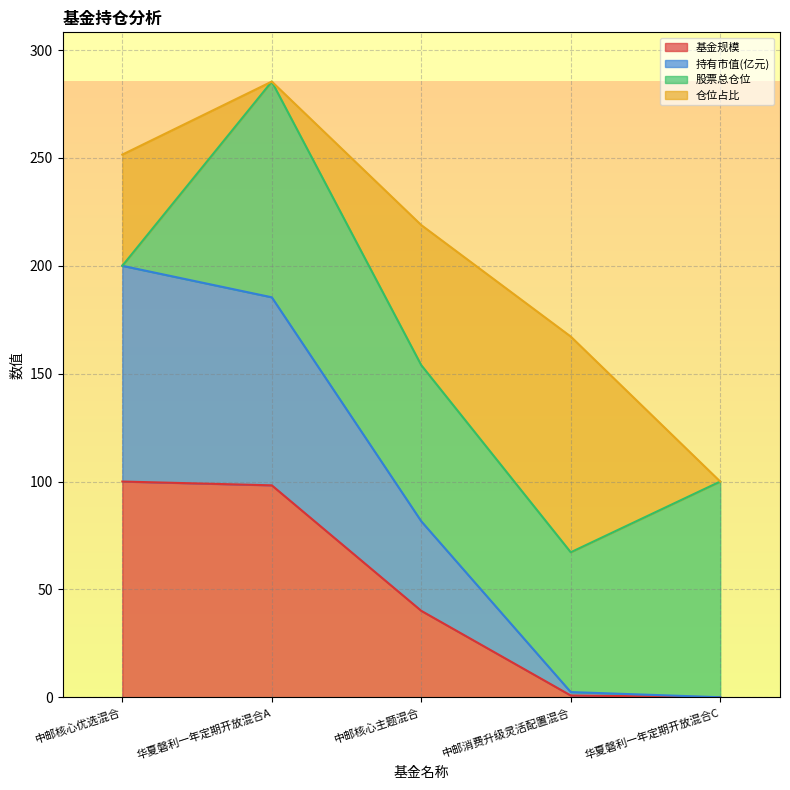

Which label corresponds to the largest value in the chart?

中邮核心优选混合